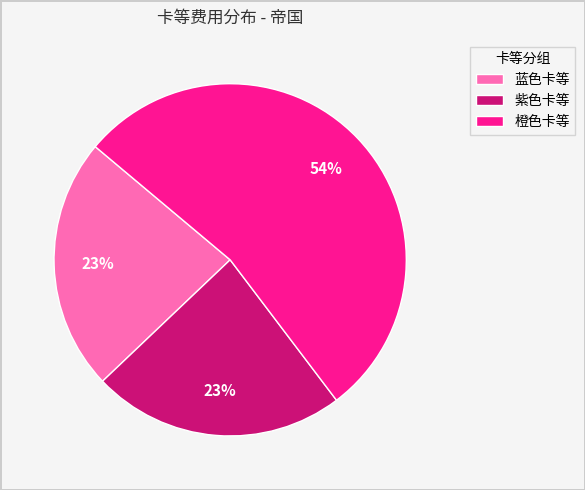

Is it true that 蓝色卡等 is 38% of the pie?

False